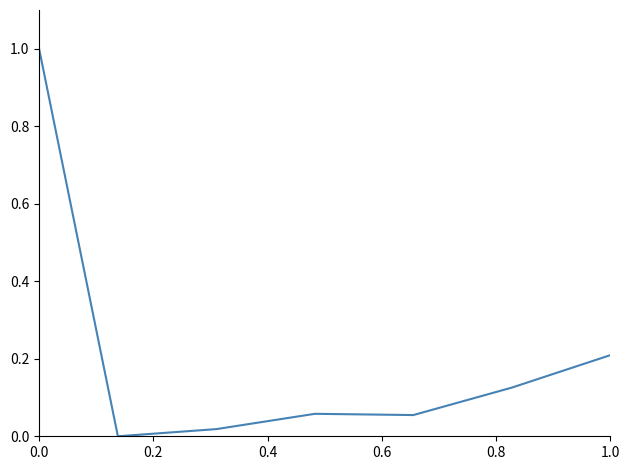

What is the sum of all values?

1.5